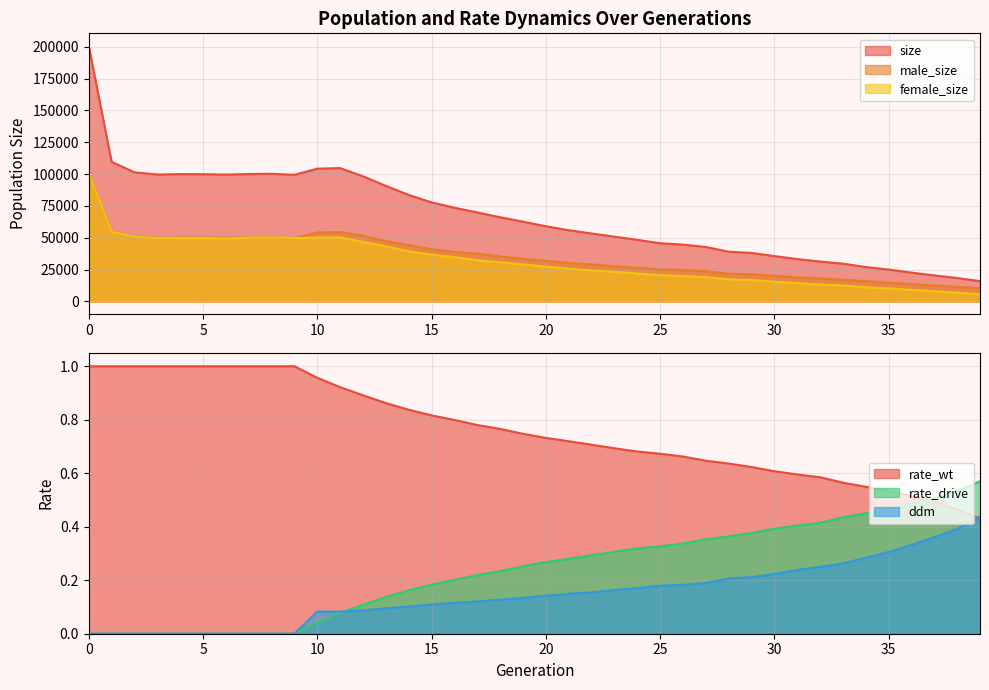

List the labels in order of size value, smallest first.

39, 38, 37, 36, 35, 34, 33, 32, 31, 30, 29, 28, 27, 26, 25, 24, 23, 22, 21, 20, 19, 18, 17, 16, 15, 14, 13, 12, 9, 6, 3, 5, 4, 7, 8, 2, 10, 11, 1, 0